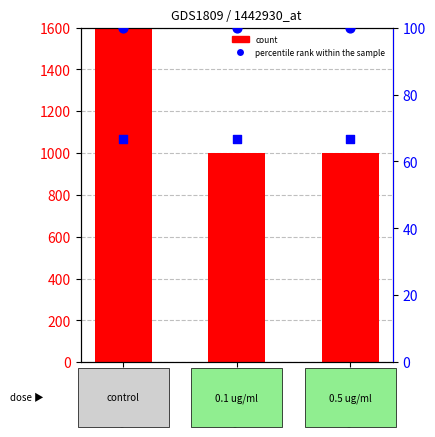

At how many categories does at least one series exceed 1554?

1